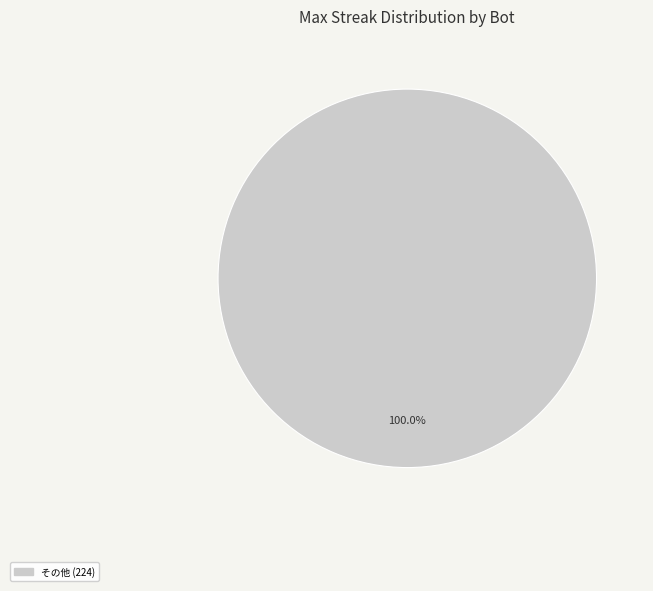

Does any single category account for the majority?

Yes